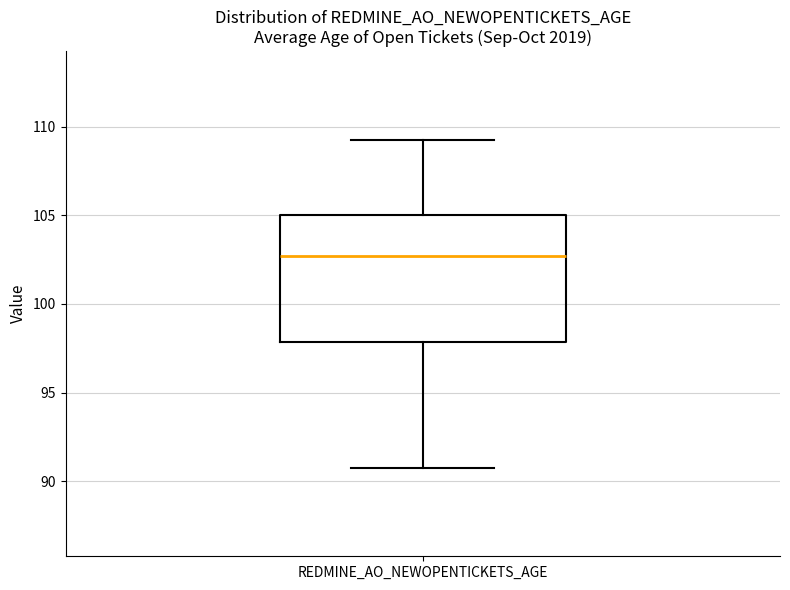

Where does the median line of the box for REDMINE_AO_NEWOPENTICKETS_AGE sit on the y-axis? The values are not printed on the chart, so give them approximately, as read against the axis.

102.5